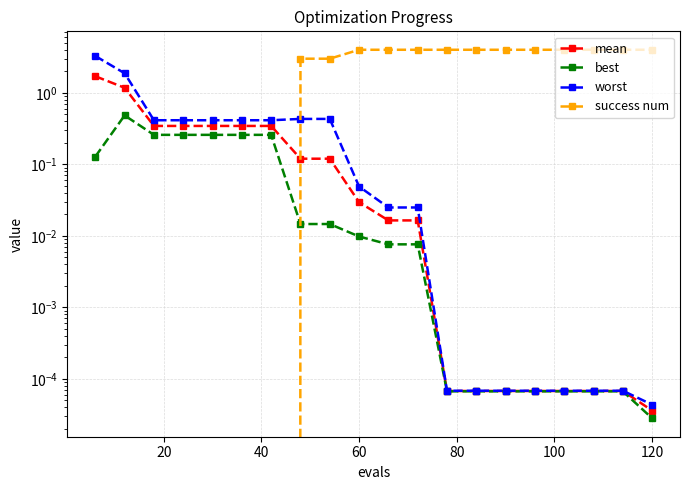

Which series has the largest total across all categories?

success num